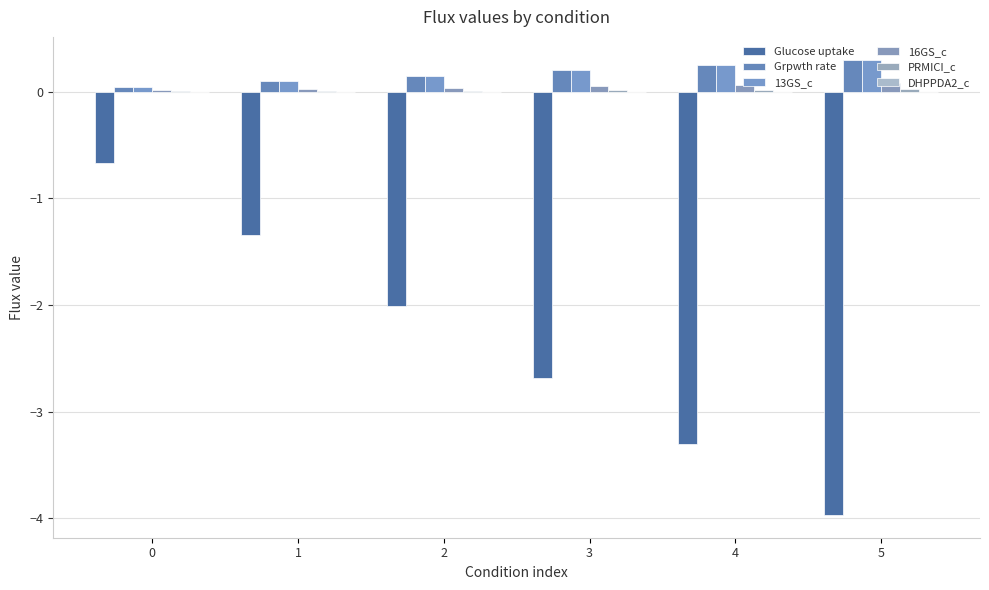

Reading left to right, list all the values displayed in this chart.

Glucose uptake: 0=-0.7	1=-1.3	2=-2.0	3=-2.7	4=-3.3	5=-4.0
Grpwth rate: 0=0.0	1=0.1	2=0.2	3=0.2	4=0.2	5=0.3
13GS_c: 0=0.0	1=0.1	2=0.2	3=0.2	4=0.3	5=0.3
16GS_c: 0=0.0	1=0.0	2=0.0	3=0.1	4=0.1	5=0.1
PRMICI_c: 0=0.0	1=0.0	2=0.0	3=0.0	4=0.0	5=0.0
DHPPDA2_c: 0=0.0	1=0.0	2=0.0	3=0.0	4=0.0	5=0.0